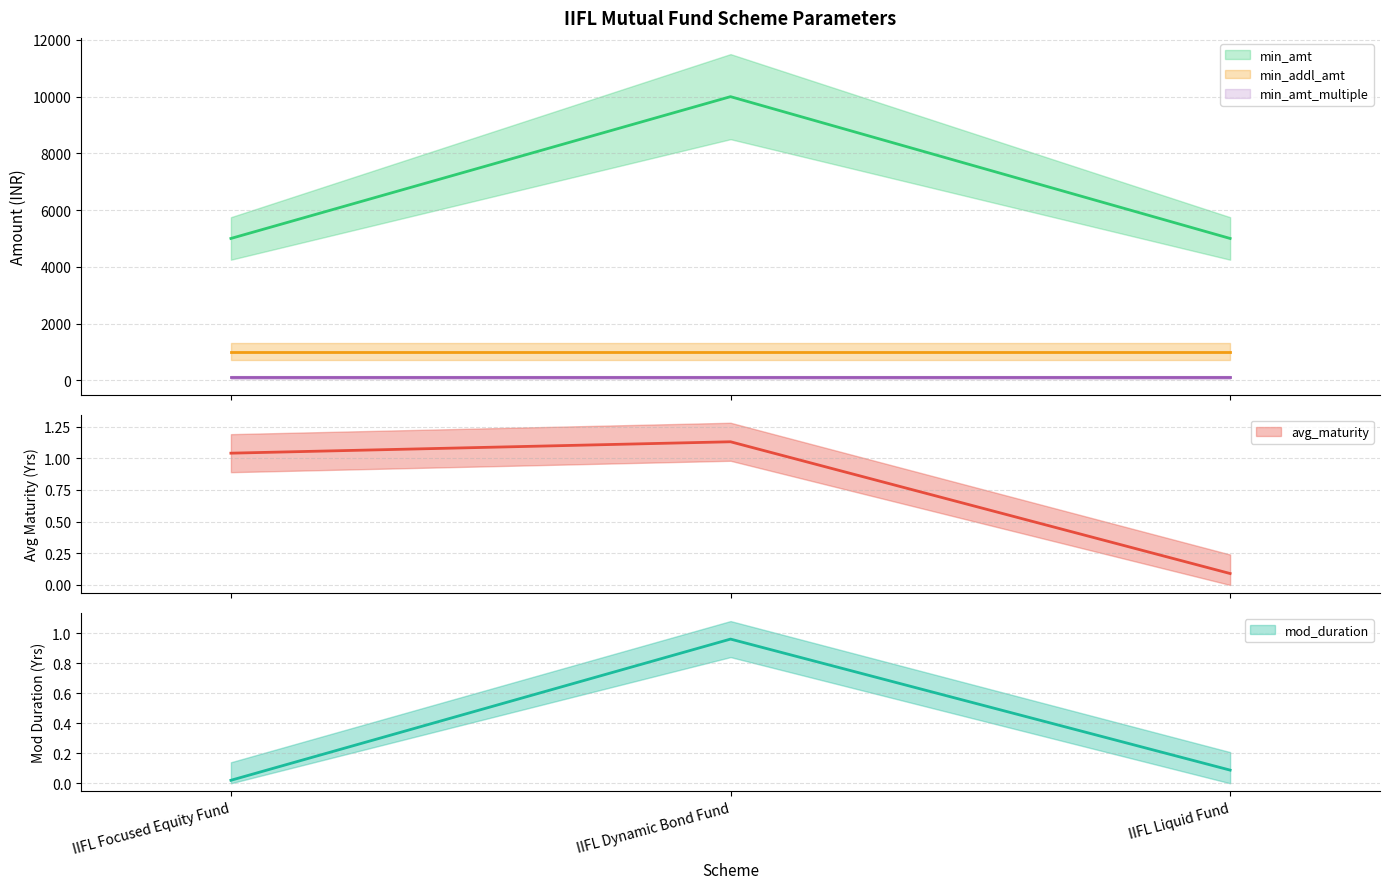

Is the value of mod_duration at IIFL Liquid Fund greater than the value of avg_maturity at IIFL Dynamic Bond Fund?

No